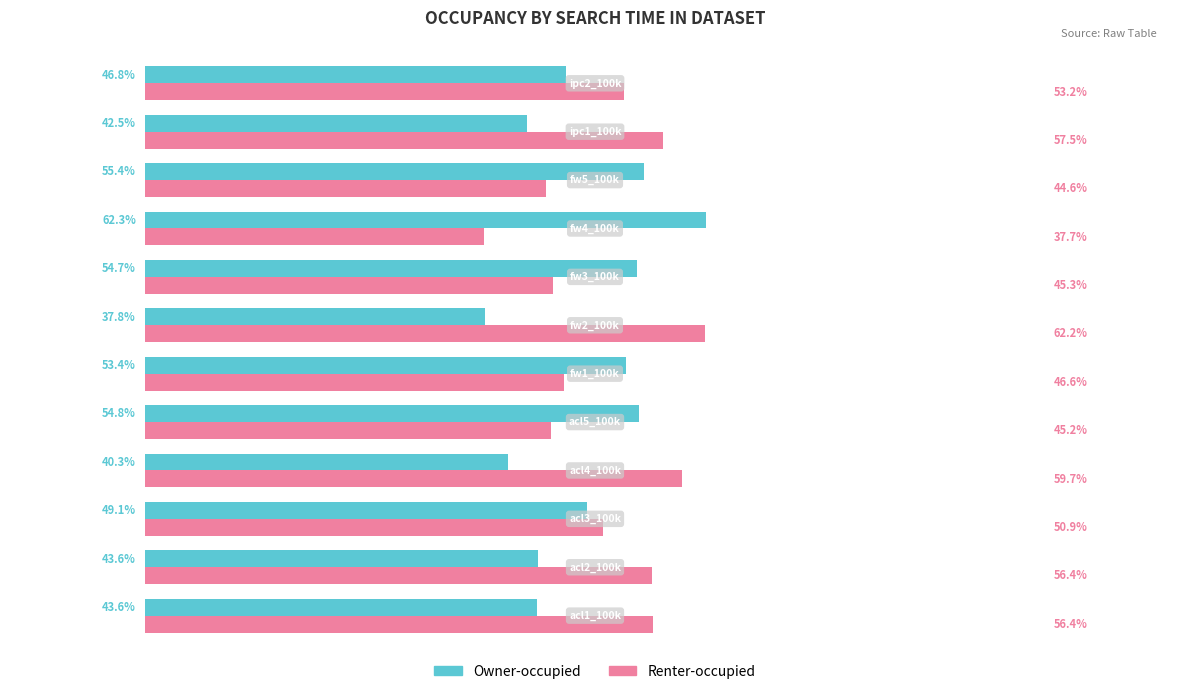

List the series in order of their peak value, lowest first.

Renter-occupied, Owner-occupied